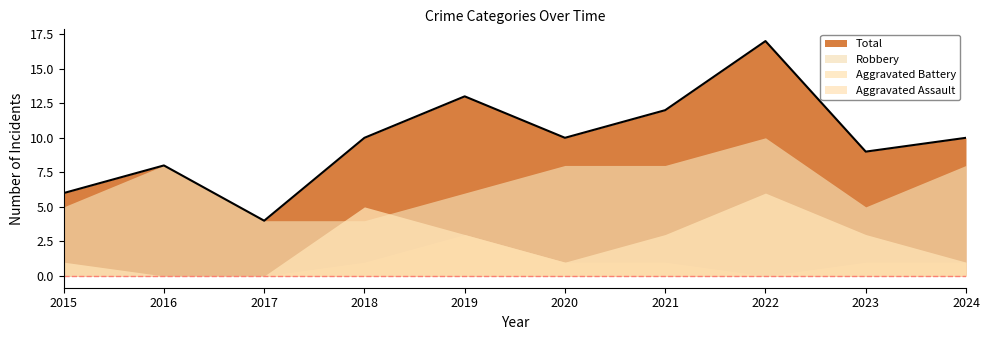

How many times do Aggravated Battery and Robbery cross each other?

2